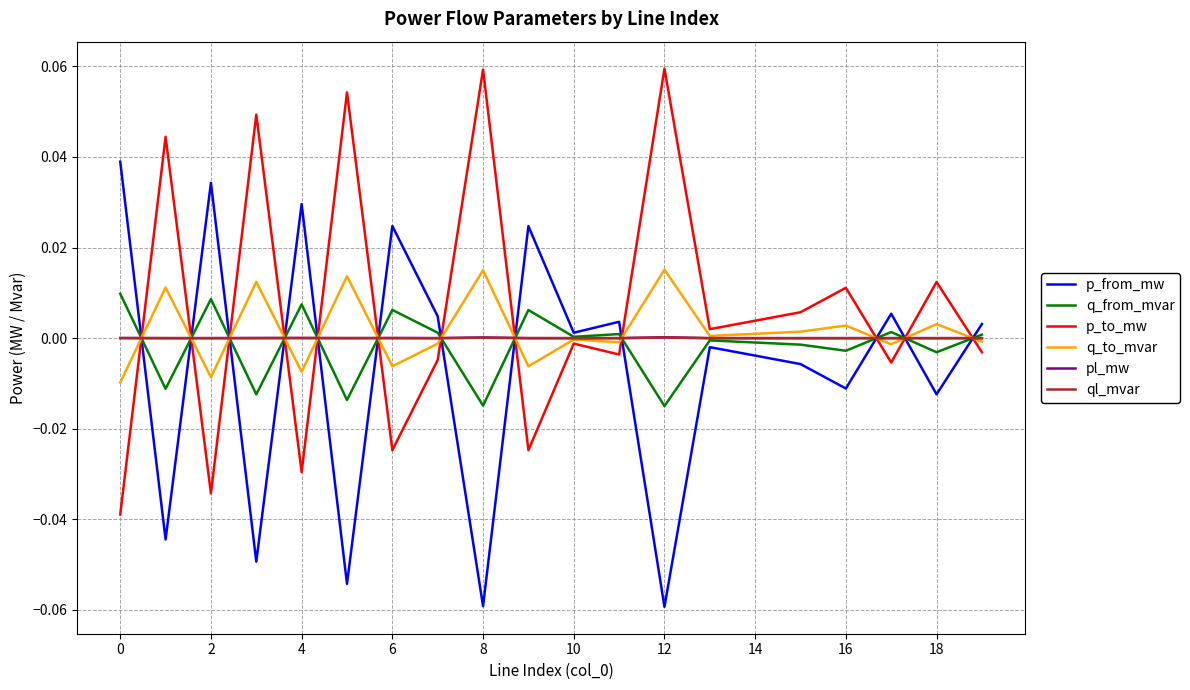

True or false: q_to_mvar and p_from_mw cross at least once.

True